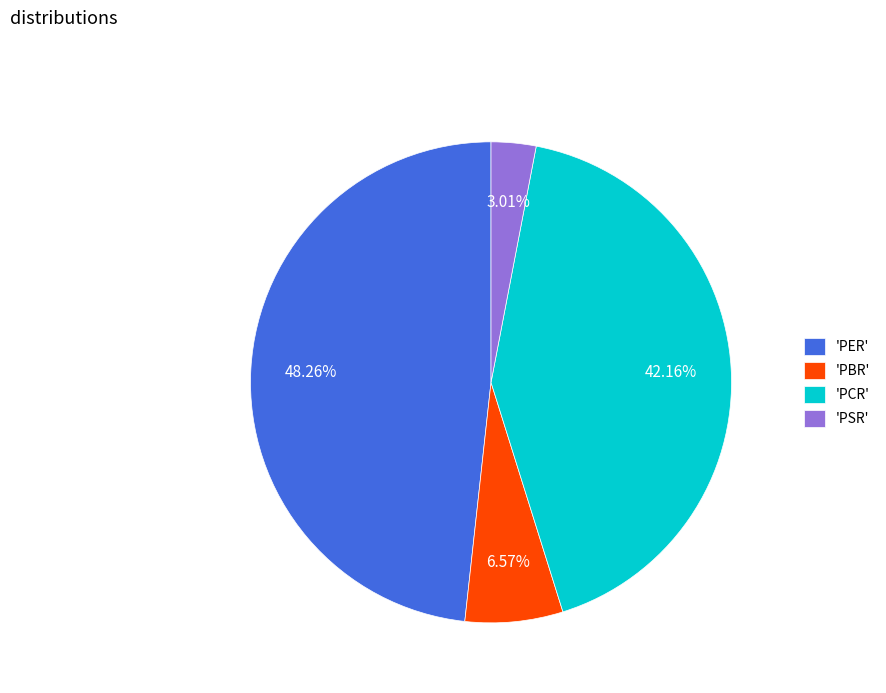

Which has a higher value, 'PCR' or 'PSR'?

'PCR'